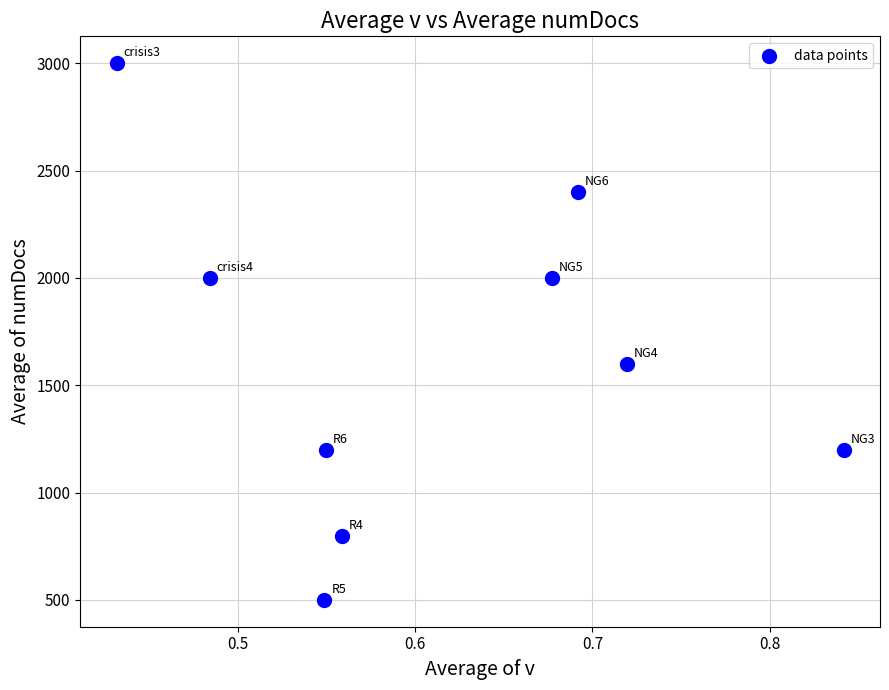

What Y value in the scatter plot is closest to 1750?

1600